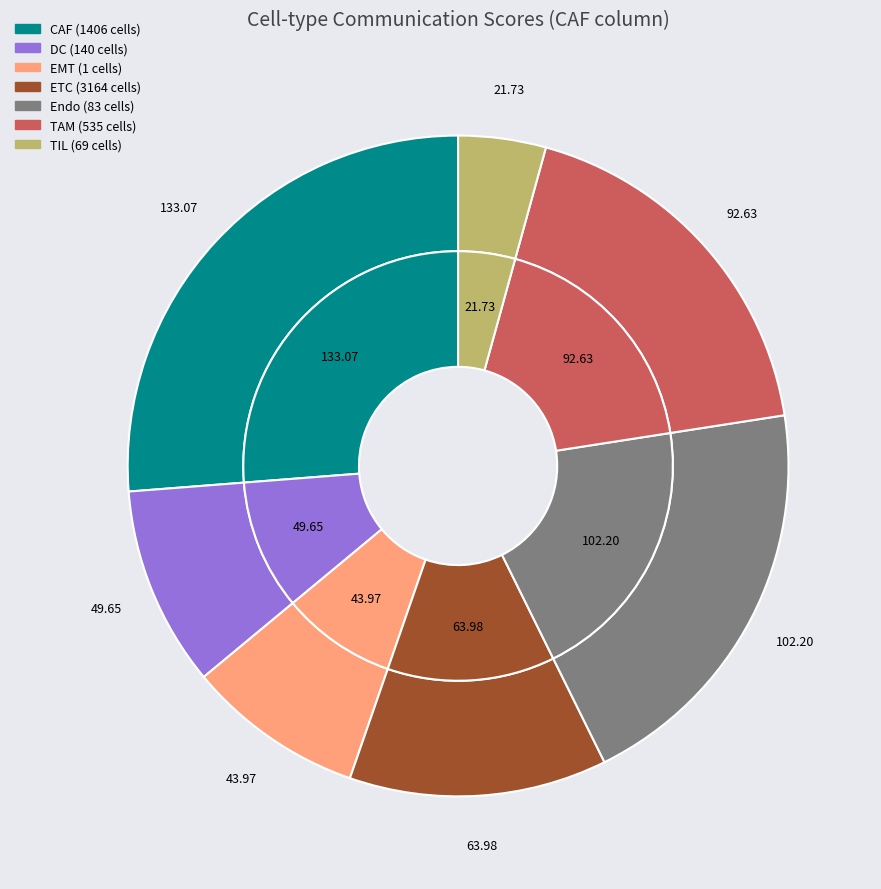

To the nearest percent, what is the difference between the largest and smallest slice percentages?

22%